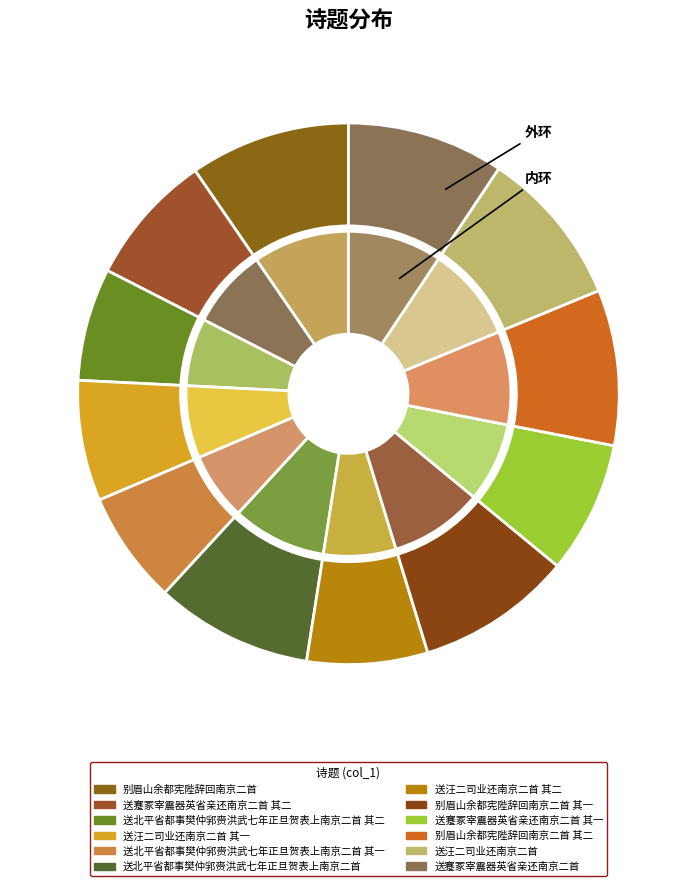

True or false: 送北平省都事樊仲郛赍洪武七年正旦贺表上南京二首 accounts for 9% of the total.

True